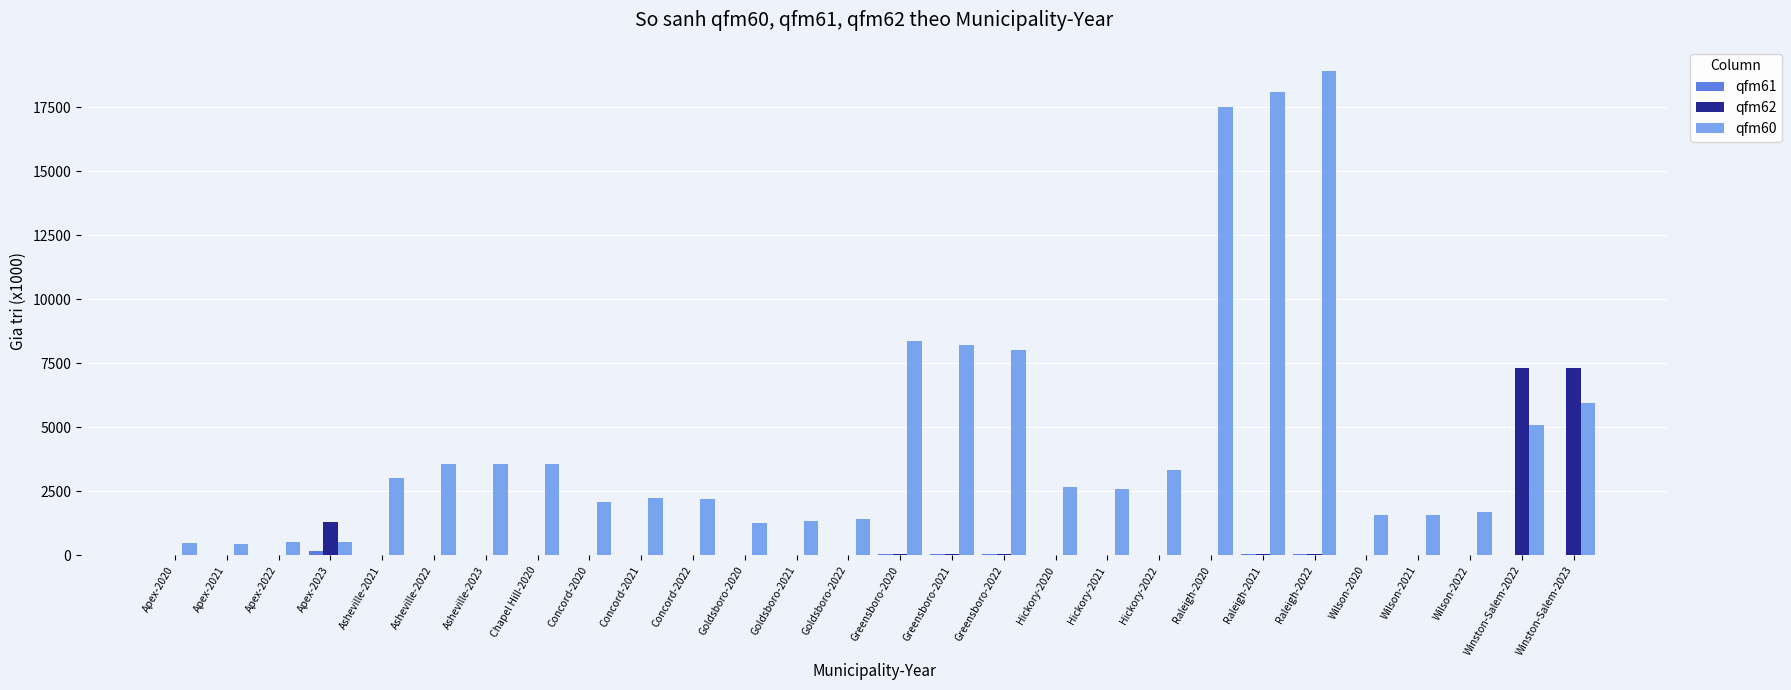

Is the value of qfm62 at Hickory-2021 greater than the value of qfm60 at Greensboro-2021?

No